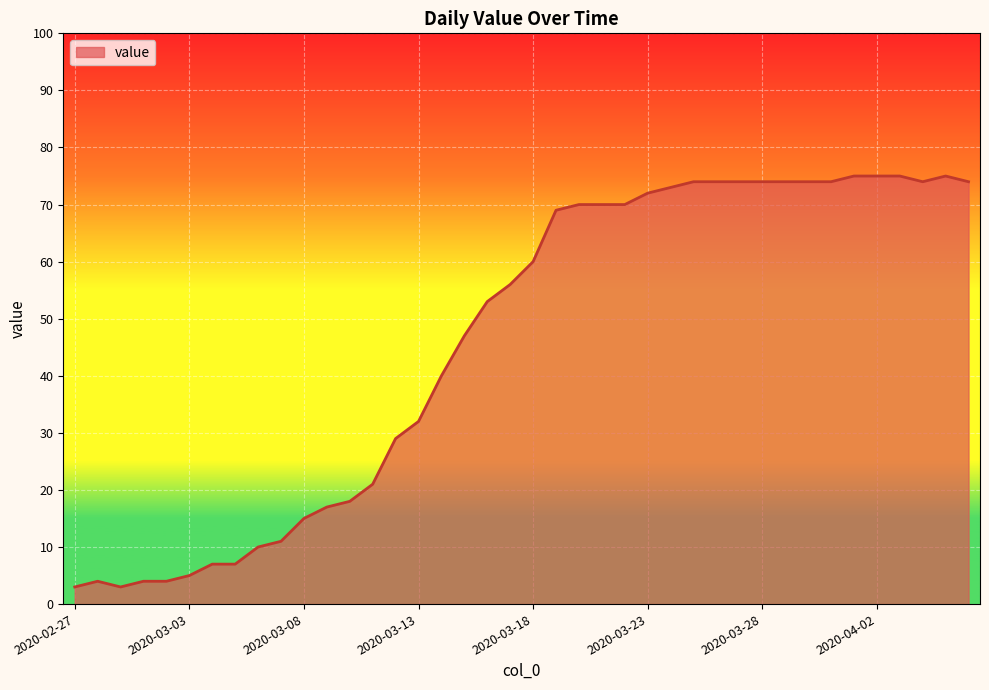

How many lines are shown in the chart?

1